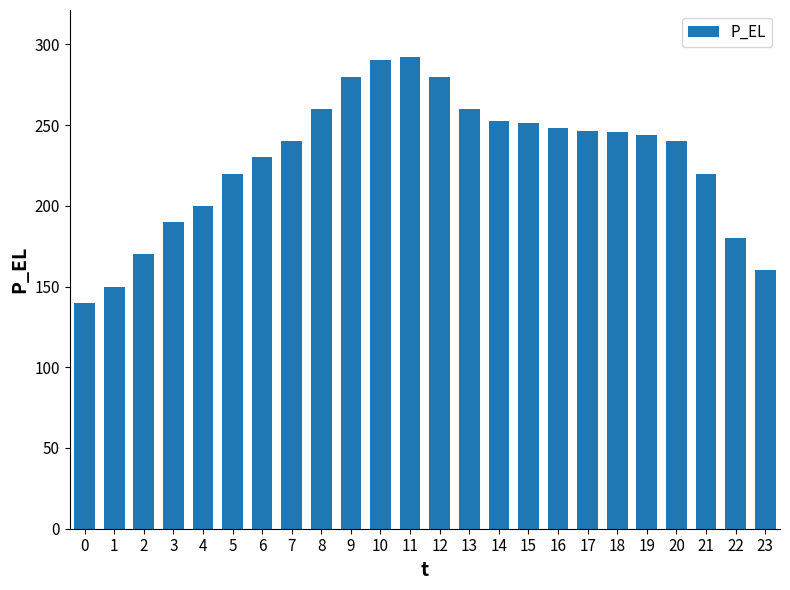

Read the value at 5.

220.0